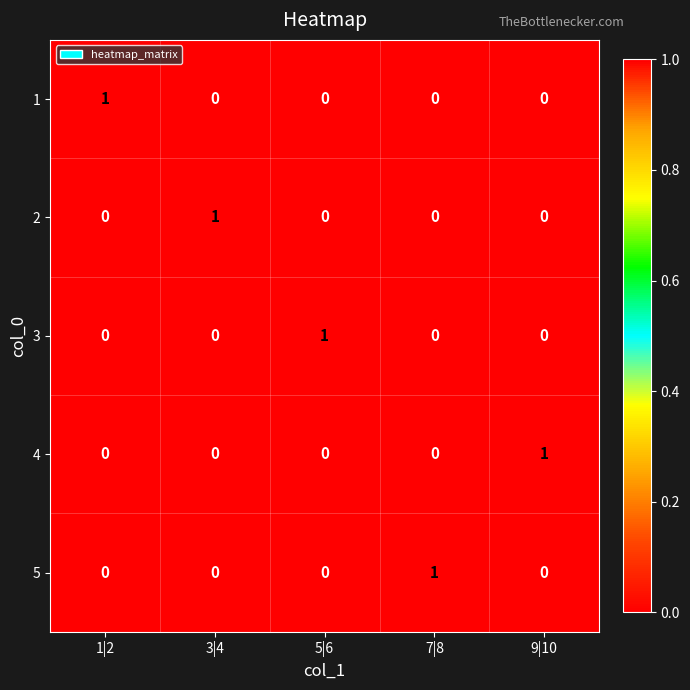

True or false: 5 has a value of 1 at 9|10.

False